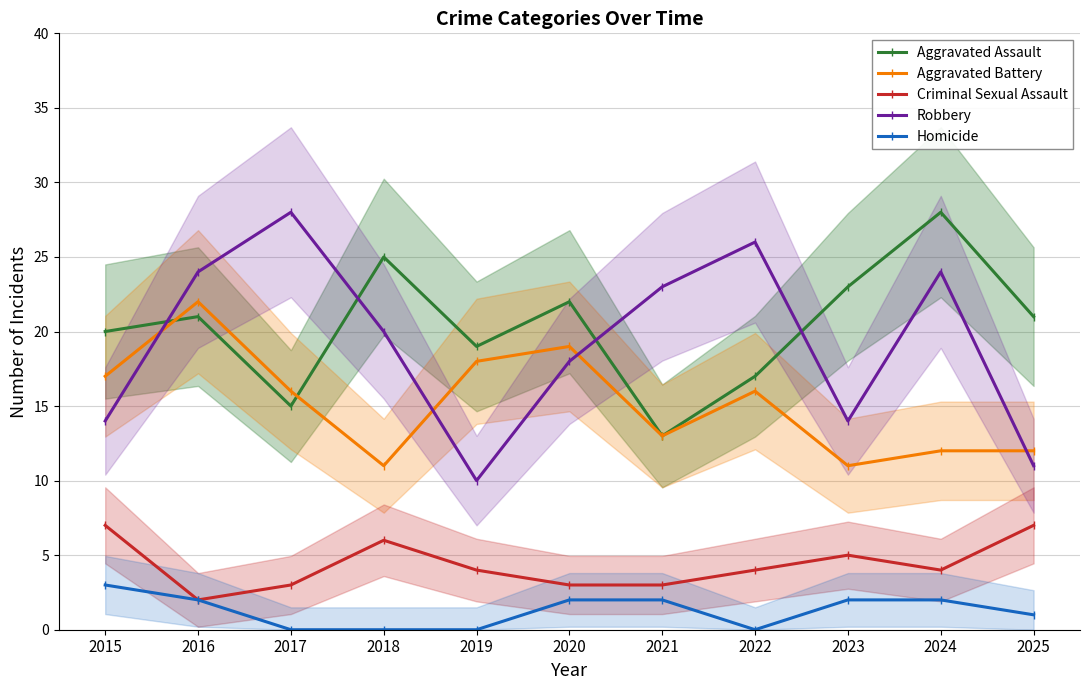

At which category is the sum across all series the highest?

2016